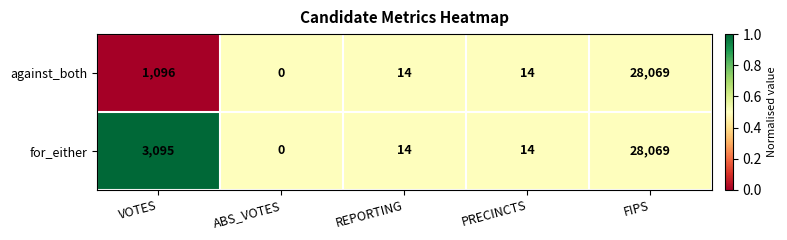

What is the difference between the highest and lowest values at VOTES?

1999